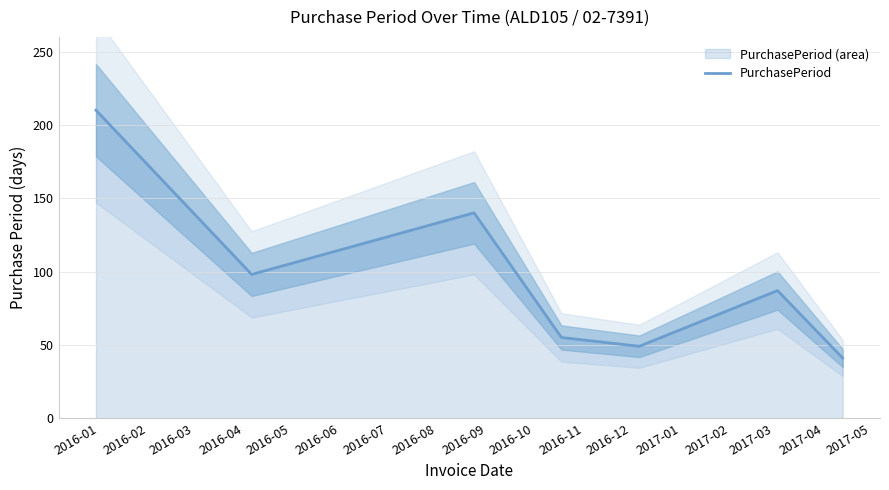

What is the value of the 7th point from the left?

41